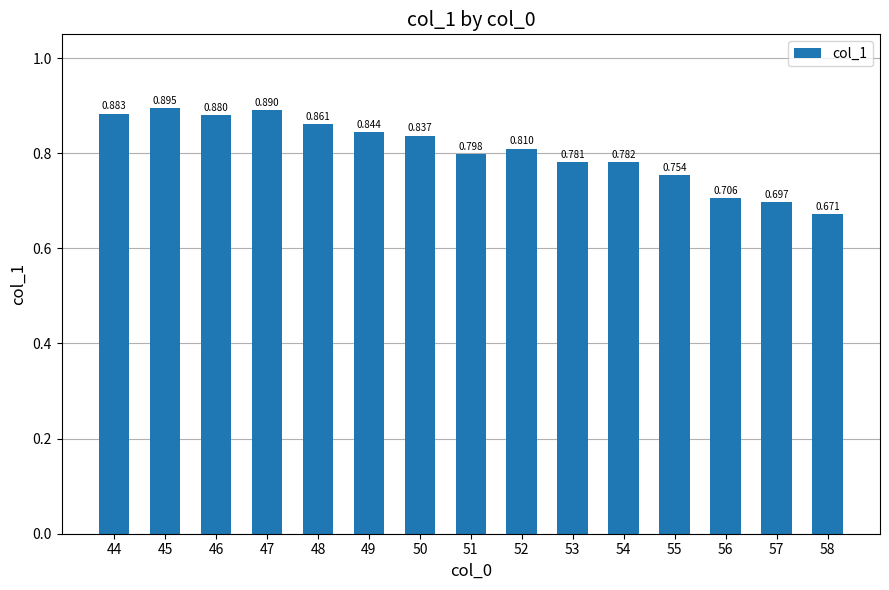

Rank the categories by value from lowest to highest.

58, 57, 56, 55, 53, 54, 51, 52, 50, 49, 48, 46, 44, 47, 45